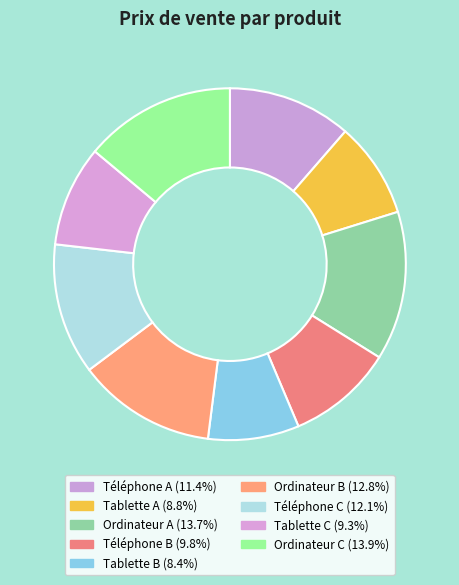

What is the largest slice in the pie chart?

Ordinateur C